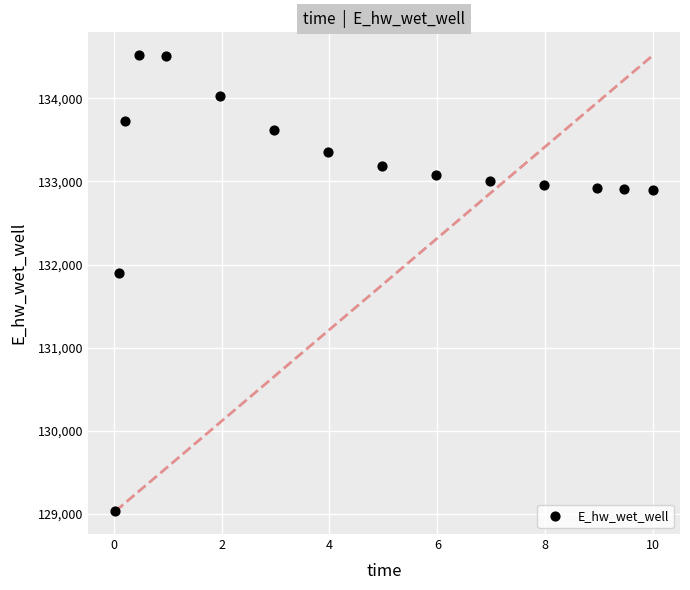

What Y value in the scatter plot is closest to 131775?

131894.2